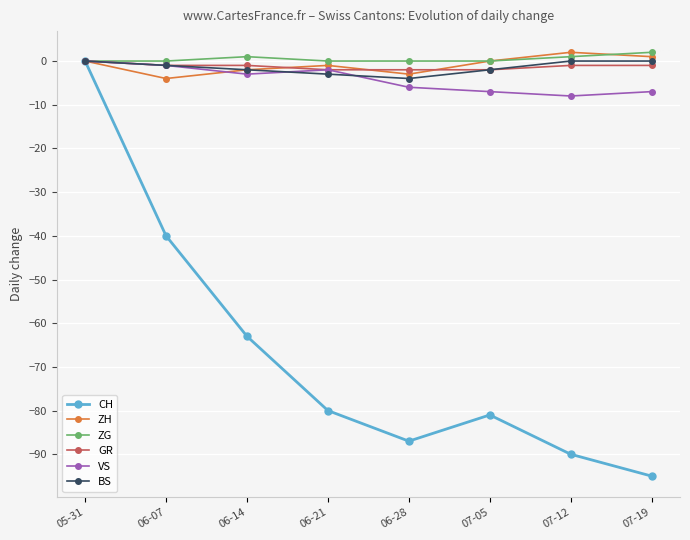

What is the value of the VS point at the 3rd from the left?

-3